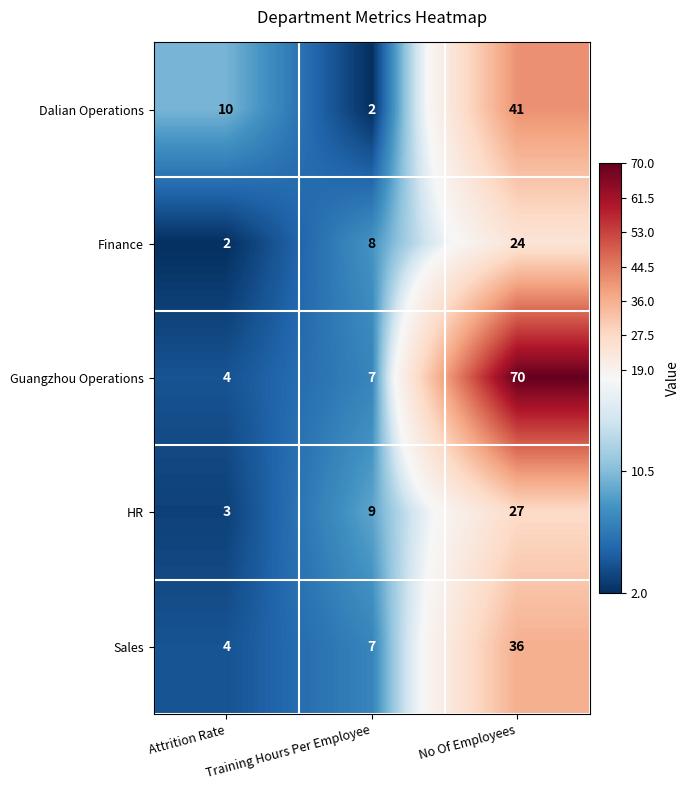

What is the sum of all Sales values?

47